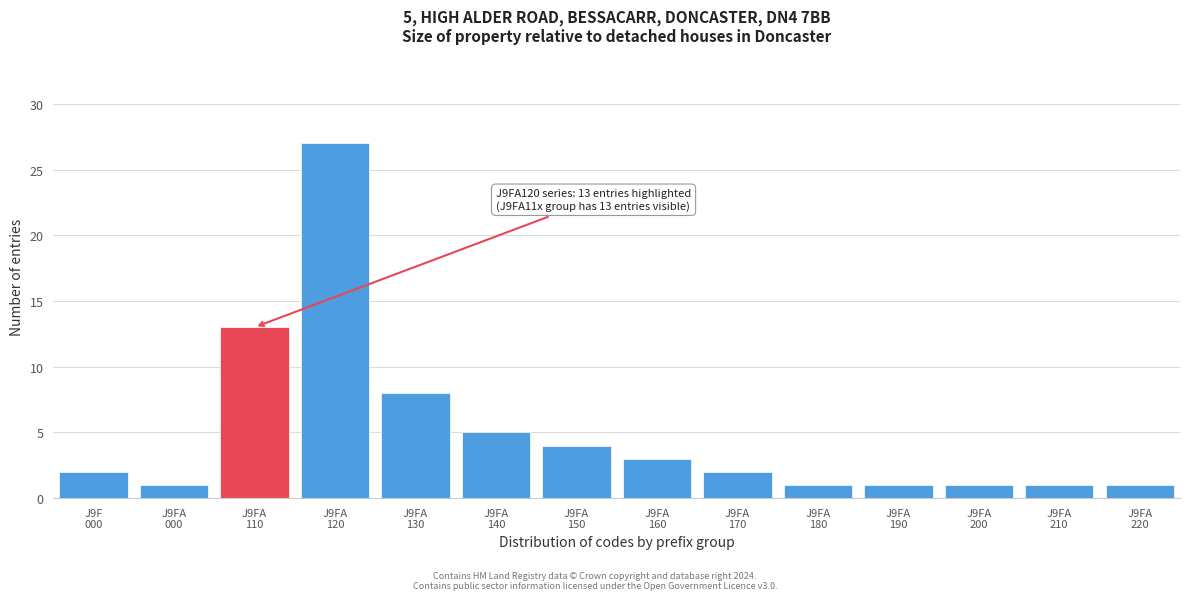

Reading left to right, list all the values displayed in this chart.

2	1	13	27	8	5	4	3	2	1	1	1	1	1